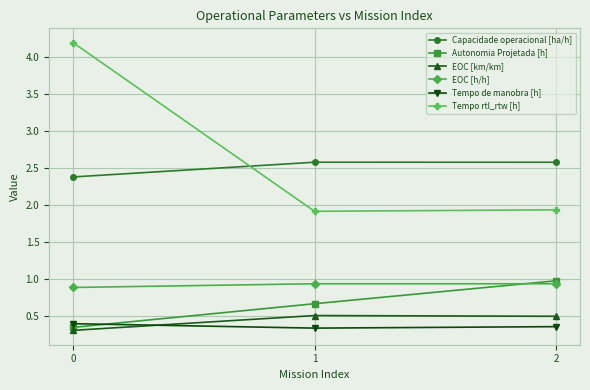

At 1, list the series in order from largest to smallest.

Capacidade operacional [ha/h], Tempo rtl_rtw [h], EOC [h/h], Autonomia Projetada [h], EOC [km/km], Tempo de manobra [h]